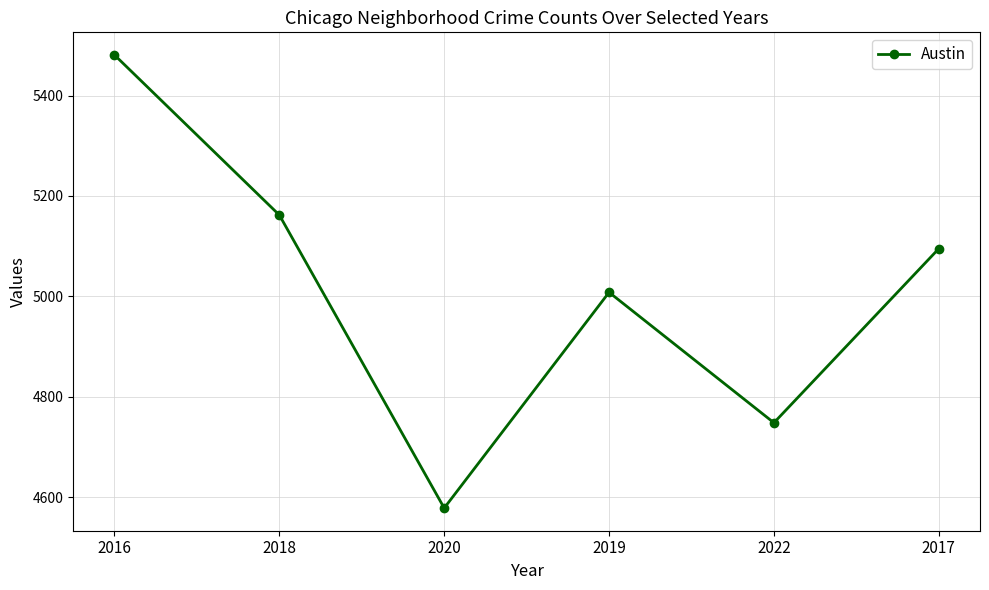

What is the average value?

5012